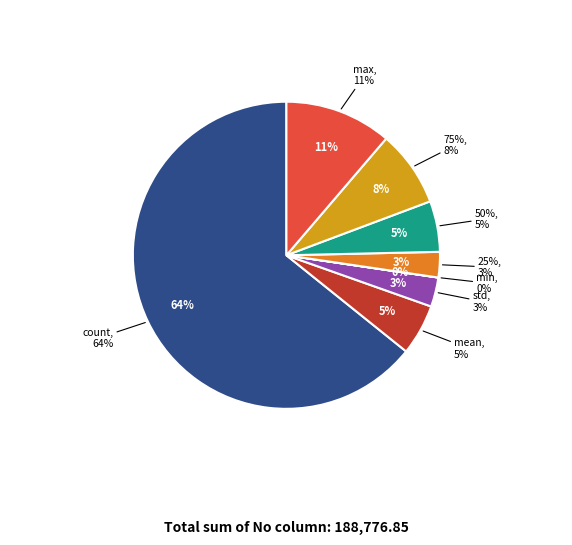

True or false: count accounts for 64% of the total.

True